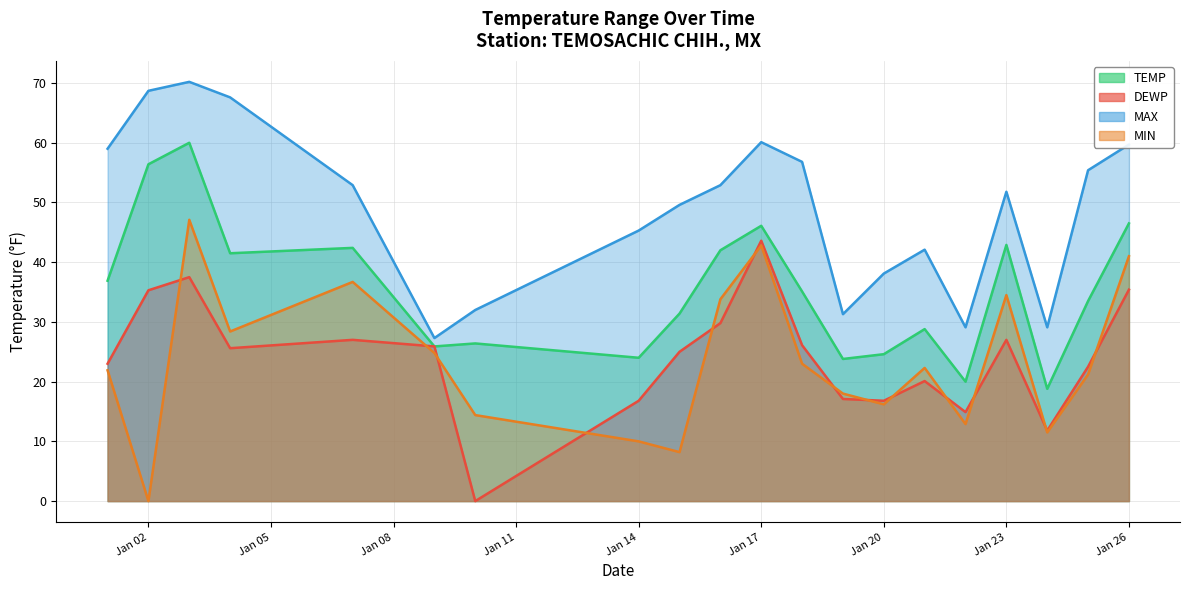

At which label does MAX first exceed 52?

2025-01-01